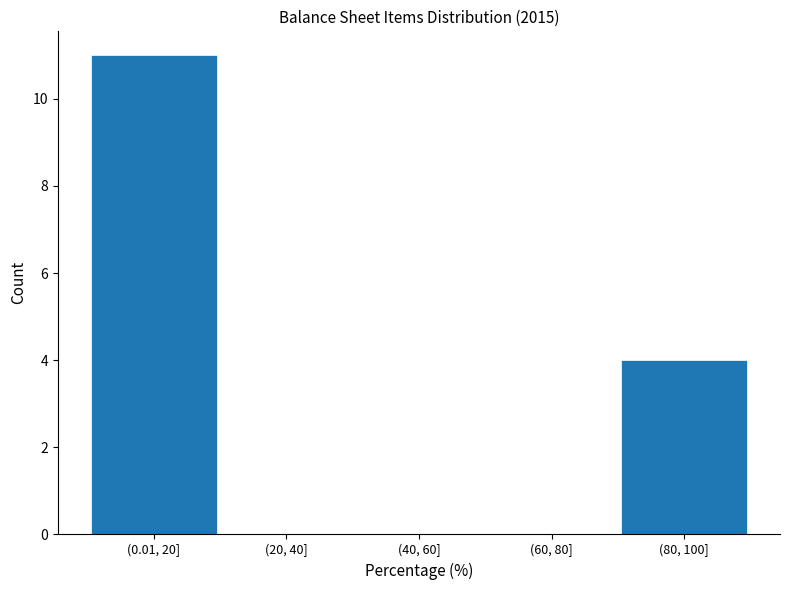

Reading left to right, extract all data points from this chart.

(0.01, 20]=11	(20, 40]=0	(40, 60]=0	(60, 80]=0	(80, 100]=4